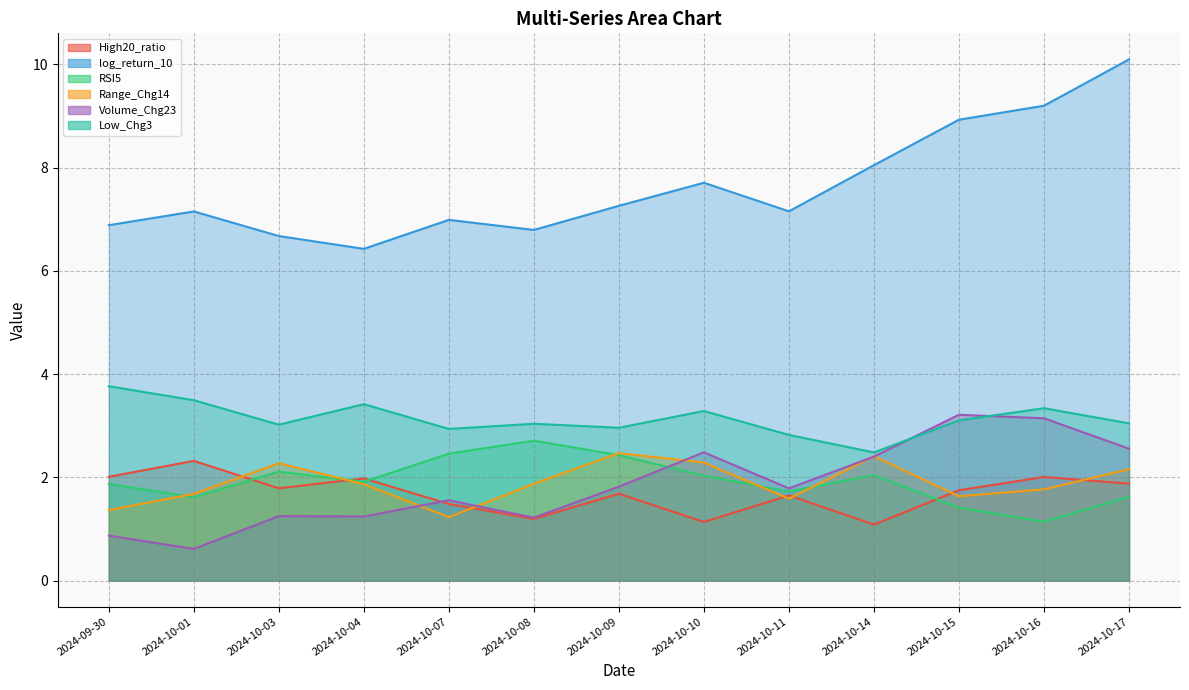

What is the sum of all RSI5 values?

25.1